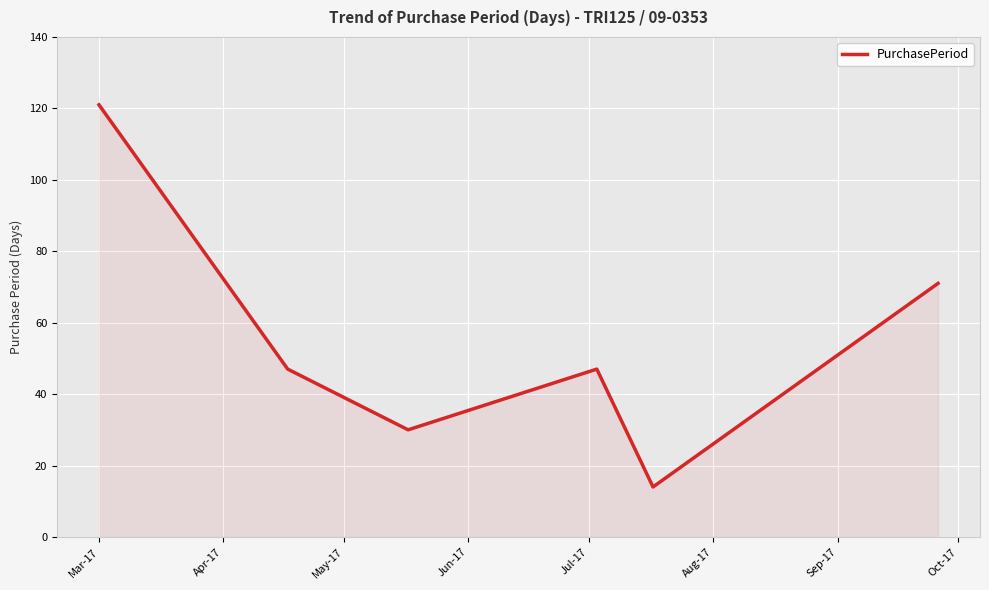

What is the average value?

55